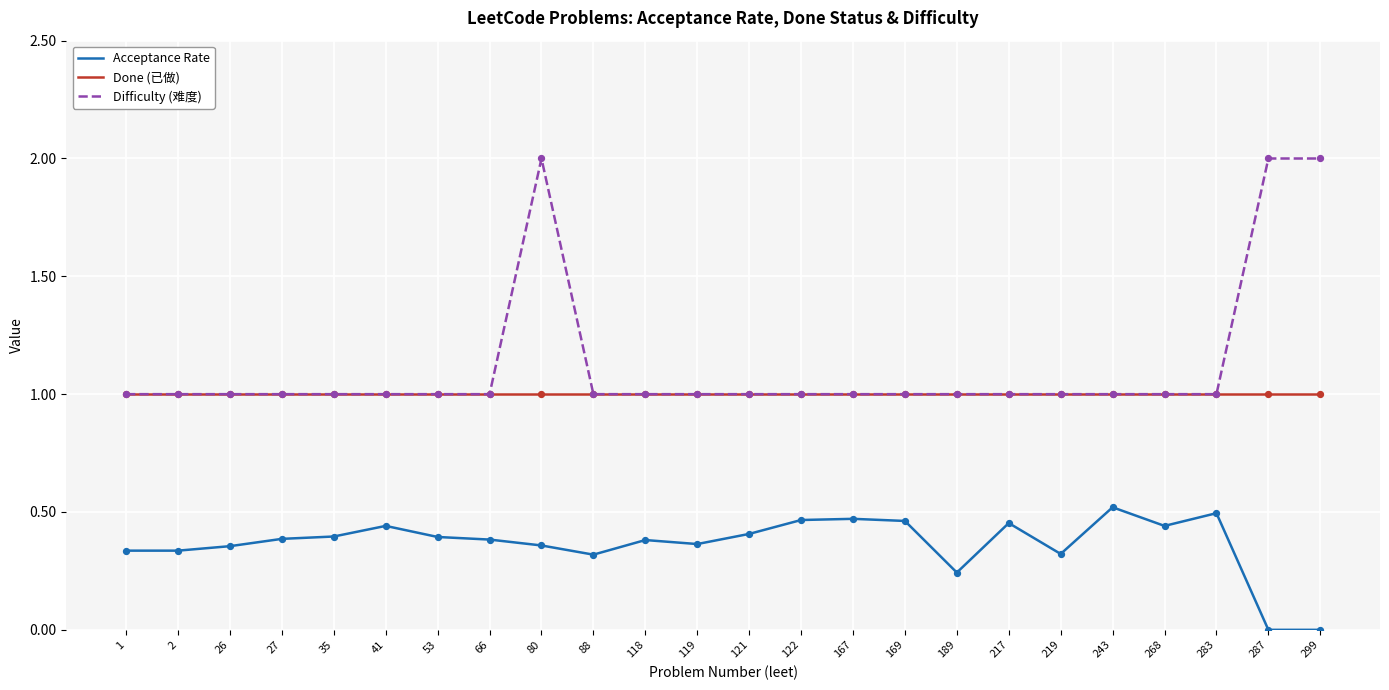

What are all the series names shown in the legend?

Acceptance Rate, Done (已做), Difficulty (难度)